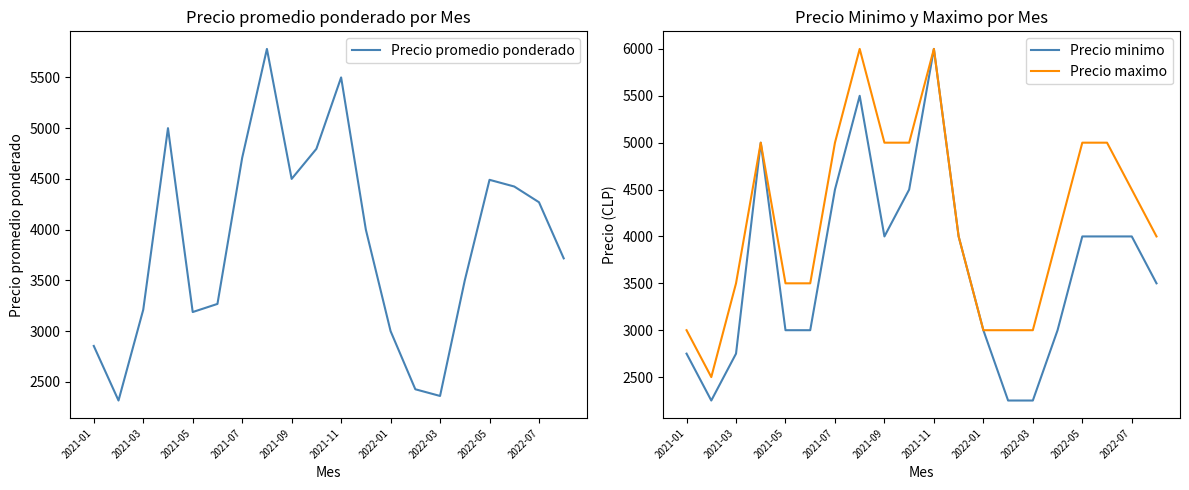

What is the highest value of the Precio maximo series?

6000